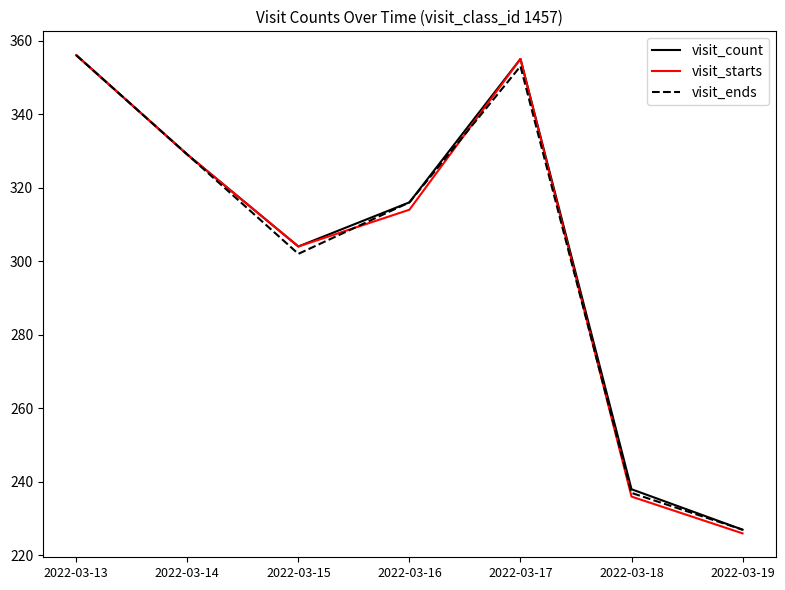

Does the chart display data point markers on the line(s)?

No